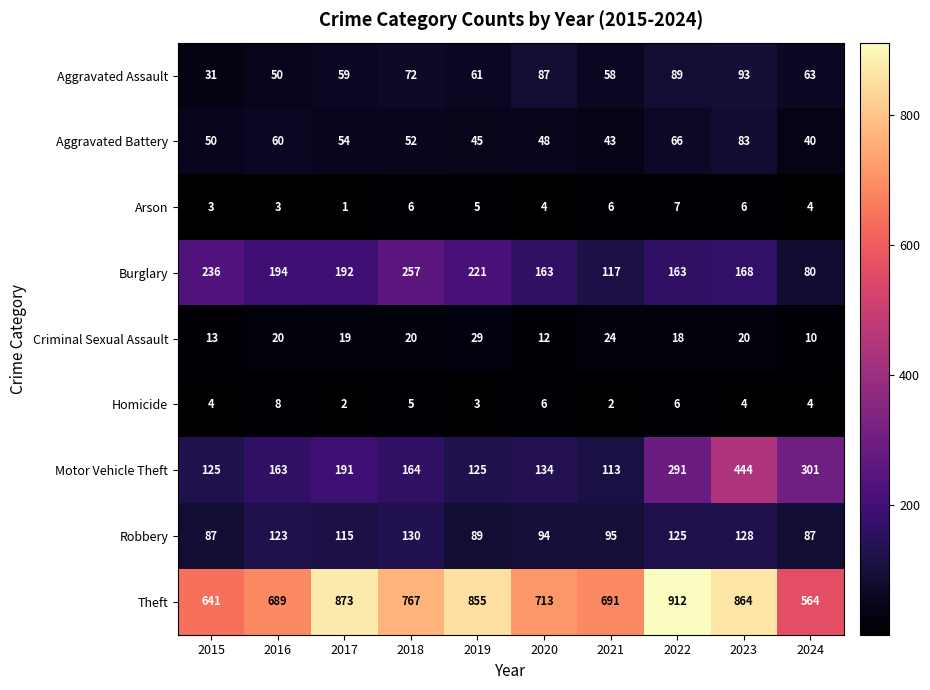

Which series changed the most between 2017 and 2023?

Motor Vehicle Theft